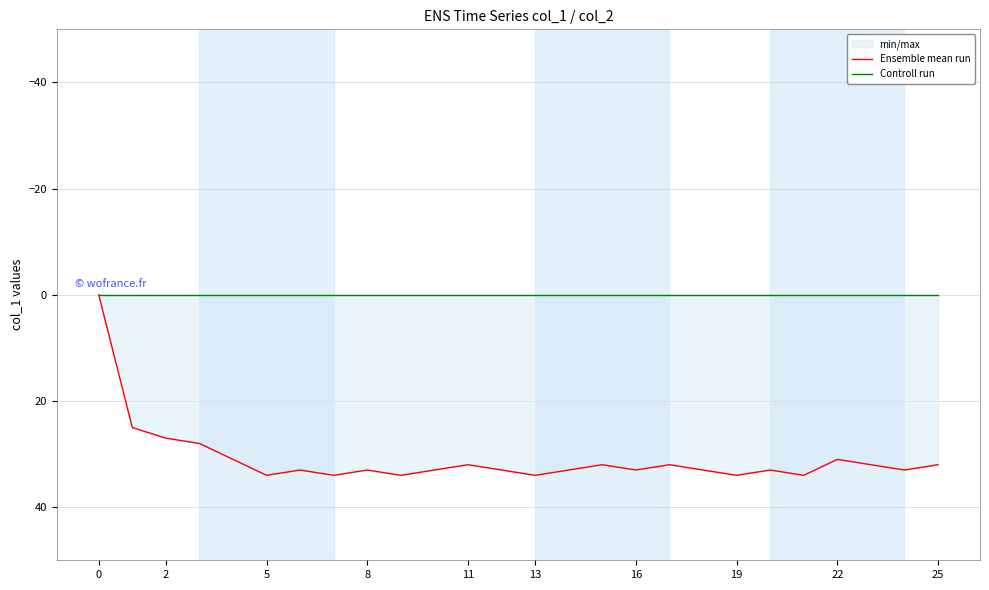

Which series has the largest range (max minus min)?

Ensemble mean run